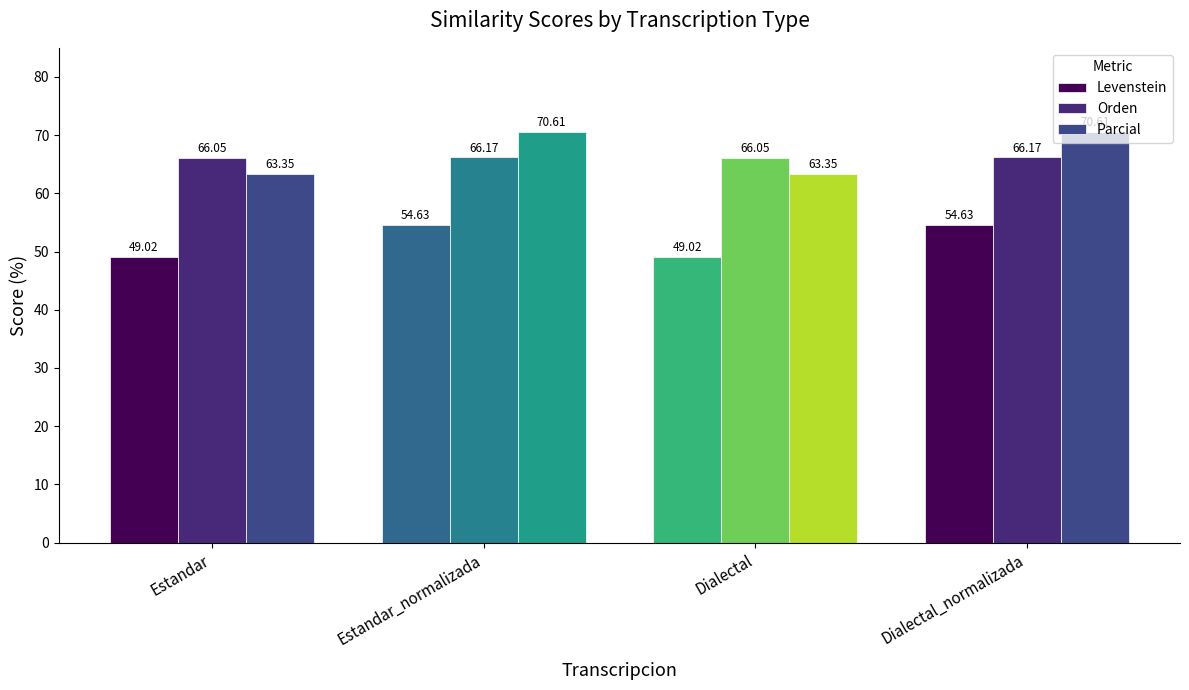

Is the value of Levenstein at Dialectal greater than the value of Orden at Dialectal_normalizada?

No